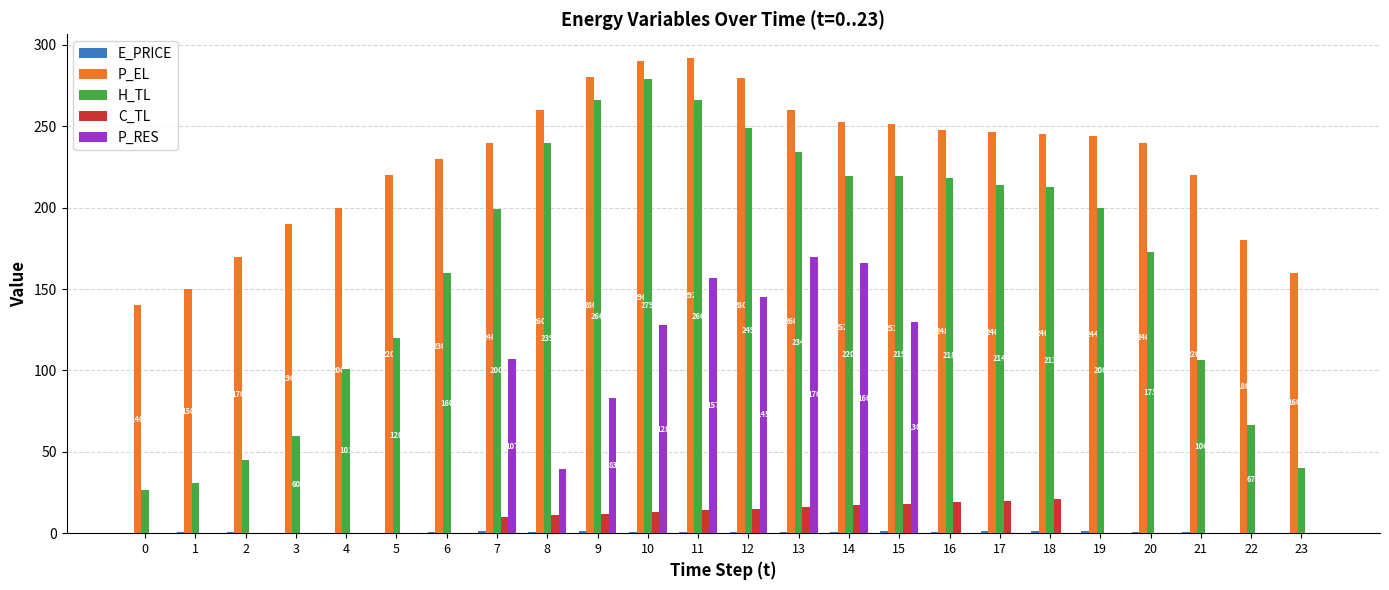

What is the sum of all P_RES values?

1125.4